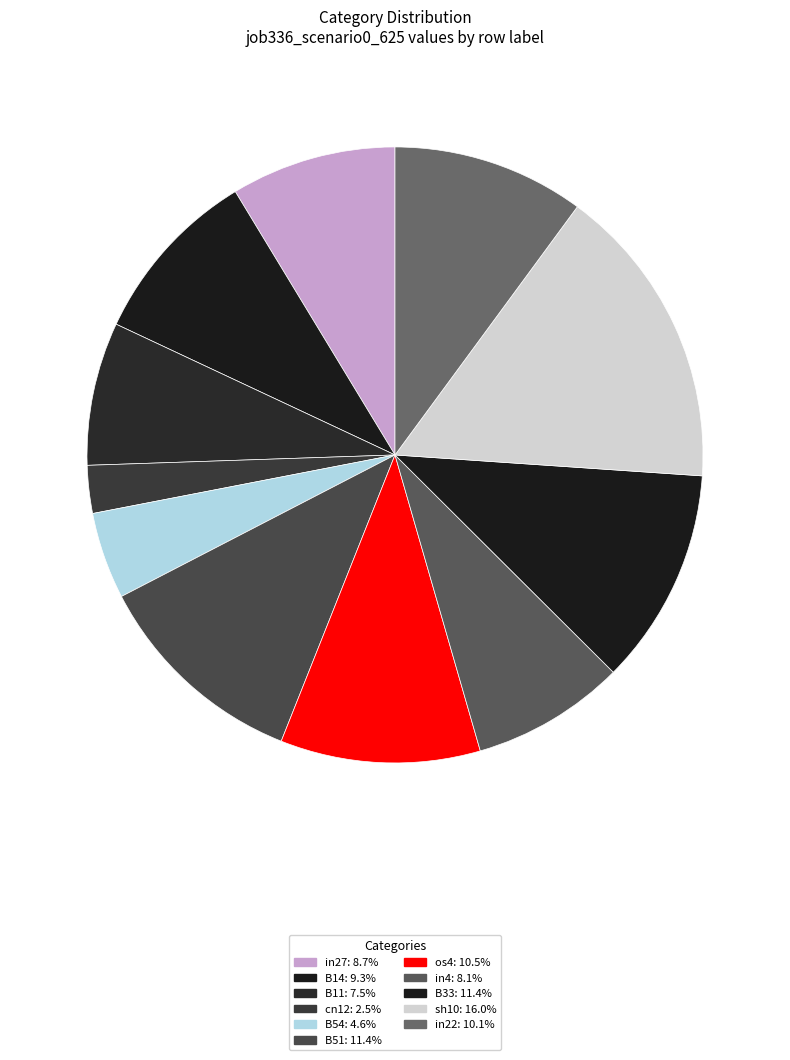

Does in27 represent more than half of the total?

No